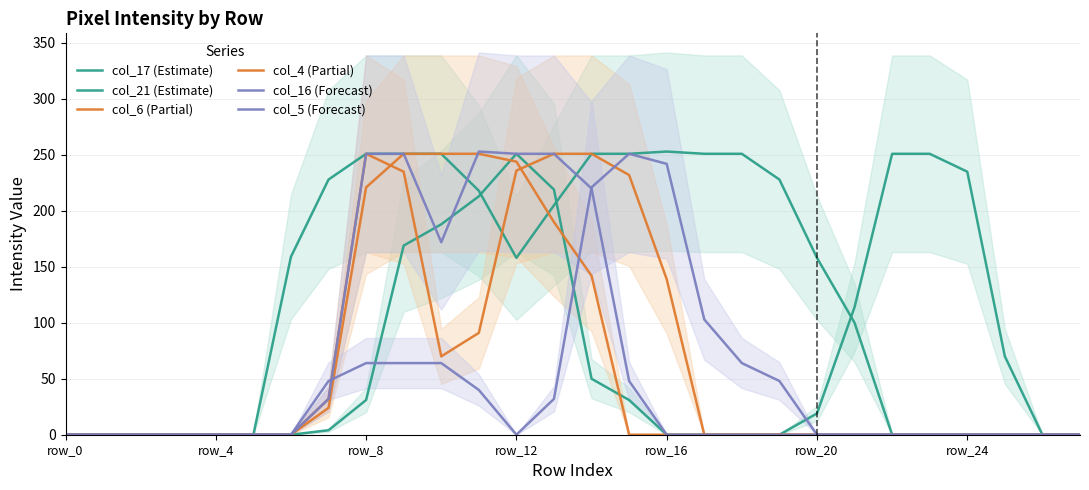

Rank the series at row_0 from lowest to highest value.

col_17 (Estimate), col_21 (Estimate), col_6 (Partial), col_4 (Partial), col_16 (Forecast), col_5 (Forecast)